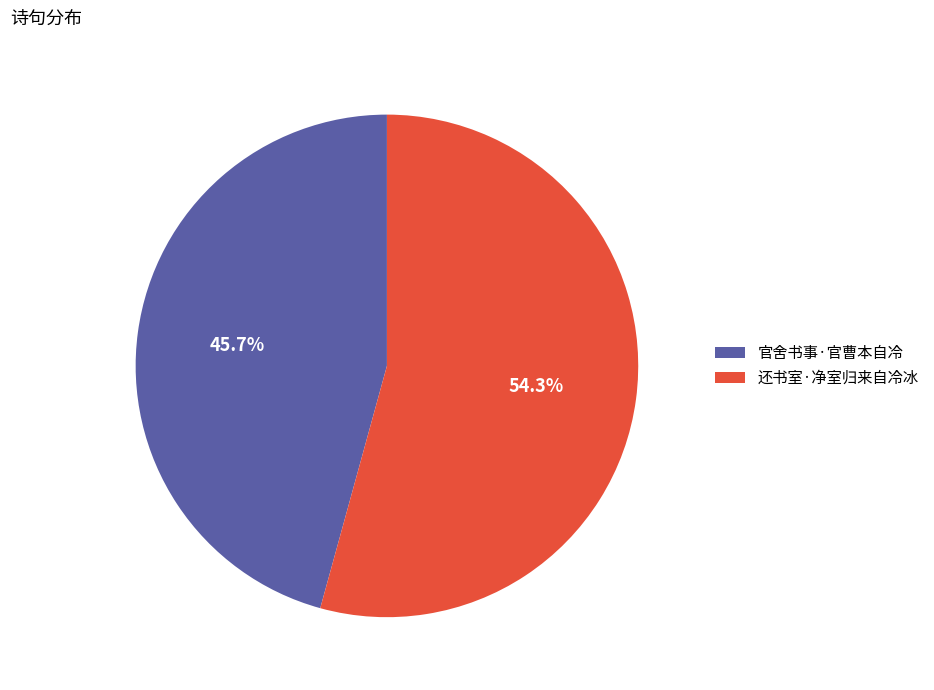

Is it true that 还书室·净室归来自冷冰 is 54% of the pie?

True